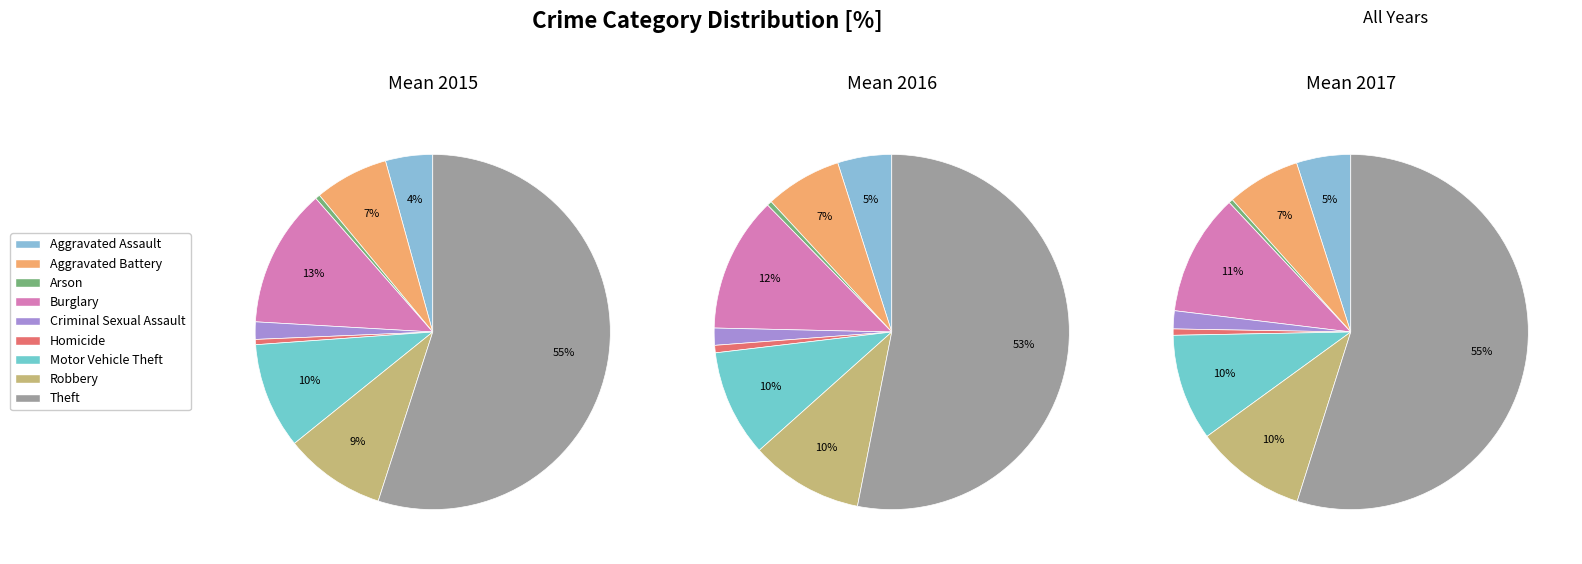

Rank the categories by value from lowest to highest.

Arson, Homicide, Criminal Sexual Assault, Aggravated Assault, Aggravated Battery, Robbery, Motor Vehicle Theft, Burglary, Theft